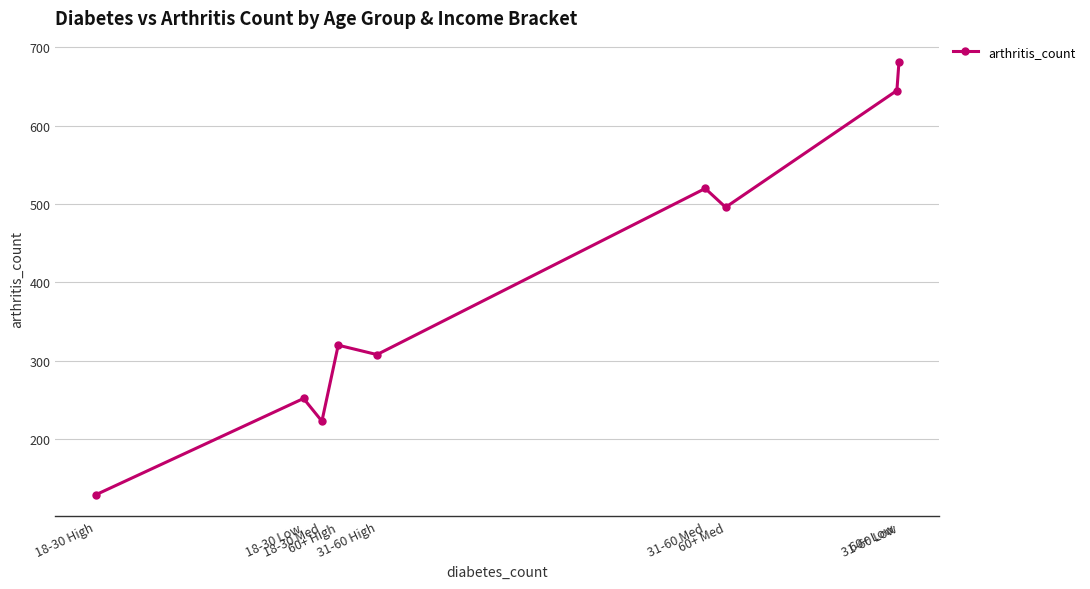

Where is the data nearest to the value 405?

60+ High